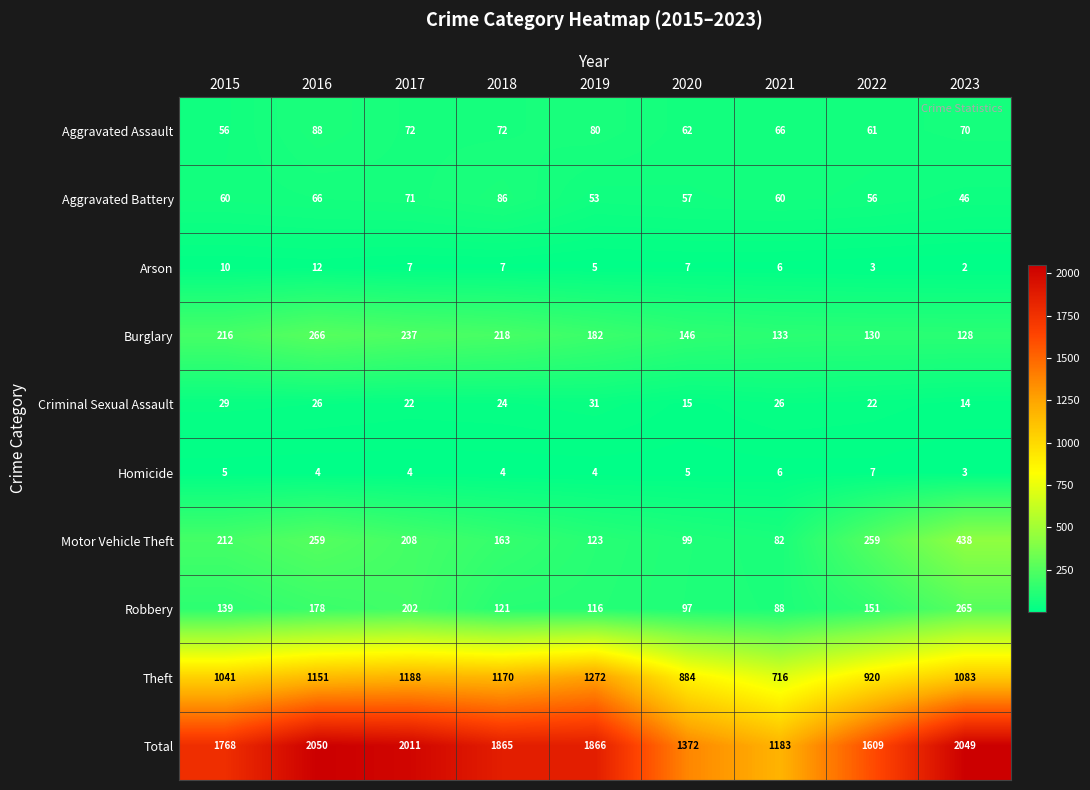

True or false: Total has a value of 1991 at 2021.

False